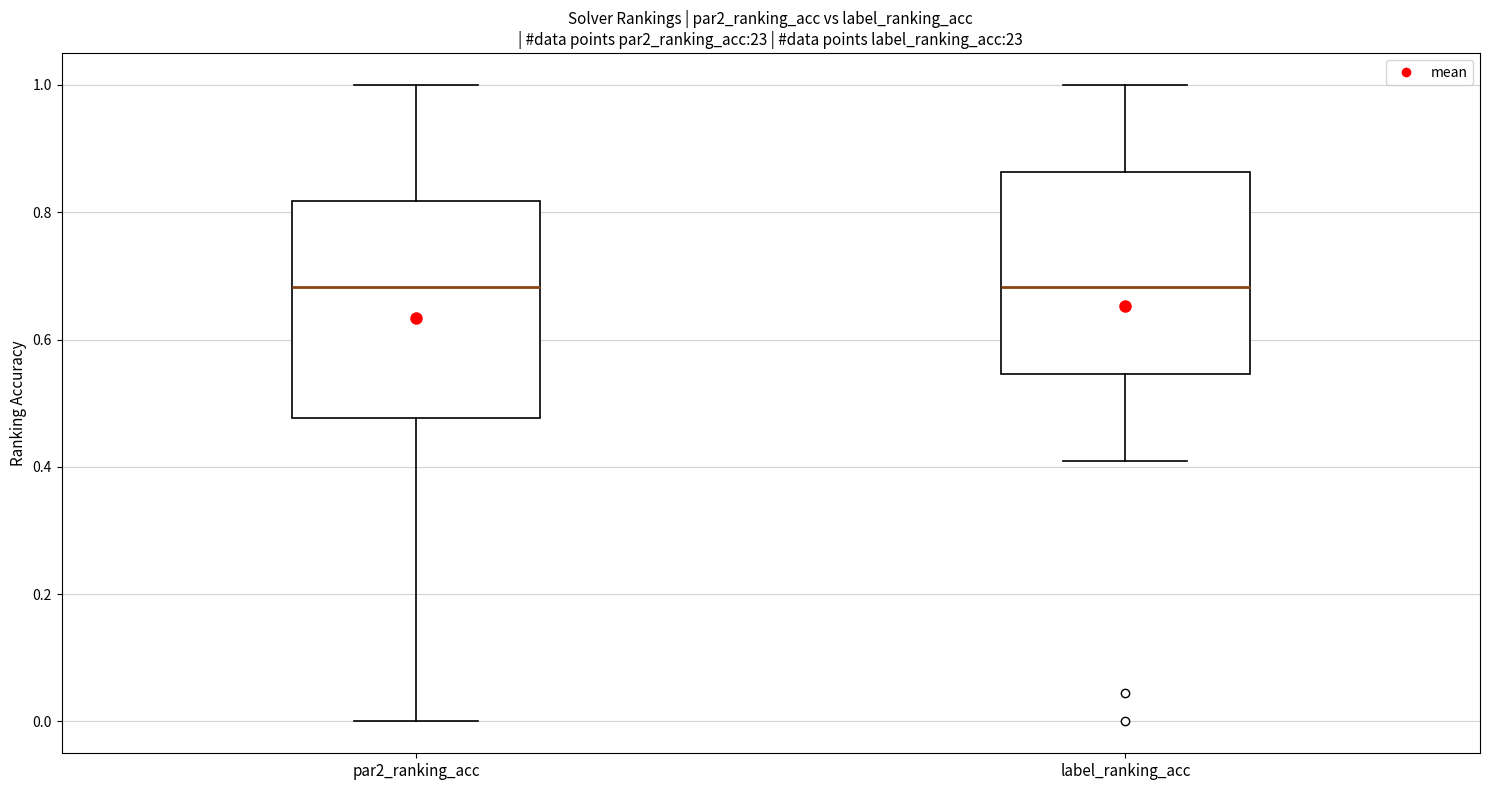

Reading left to right, read every box against the y-axis: the position of its median line, the range the box covers, and the ends of its whiskers. The values are not printed on the chart, so give them approximately, as read against the axis.

par2_ranking_acc: median 0.68, box 0.48 to 0.82, whiskers 0.00 to 1.00
label_ranking_acc: median 0.68, box 0.54 to 0.86, whiskers 0.40 to 1.00